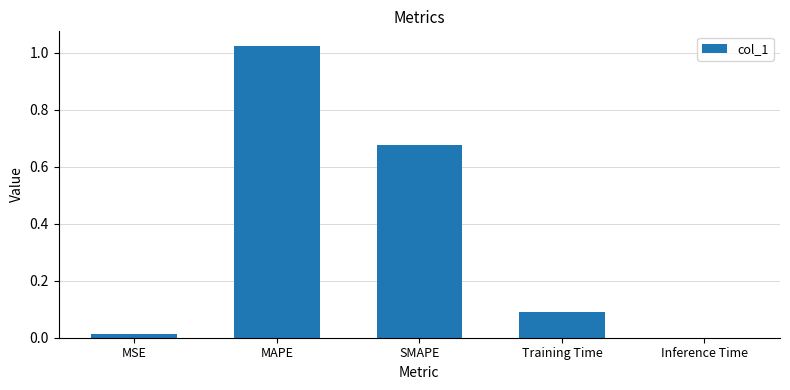

What is the change in value from Training Time to Inference Time?

-0.1